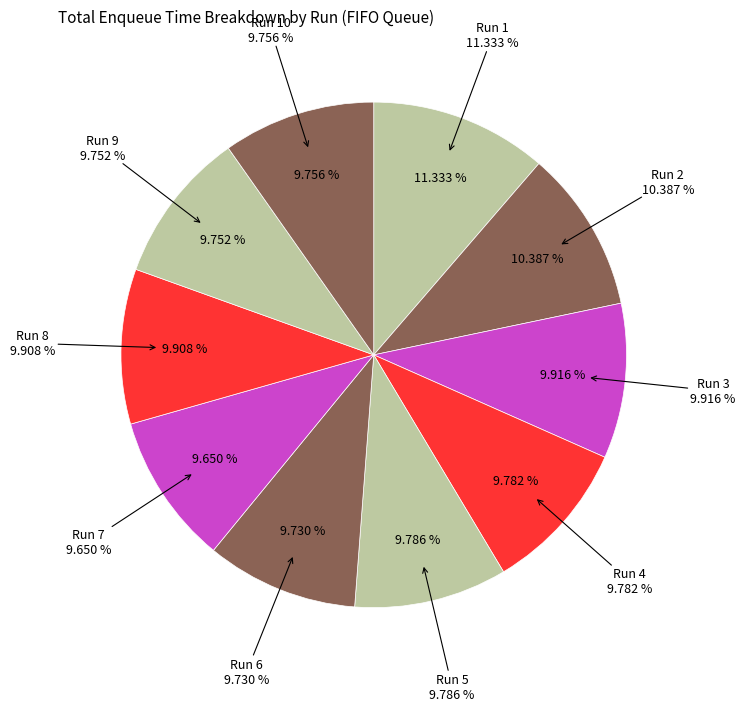

To the nearest percent, what is the difference between the largest and smallest slice percentages?

2%